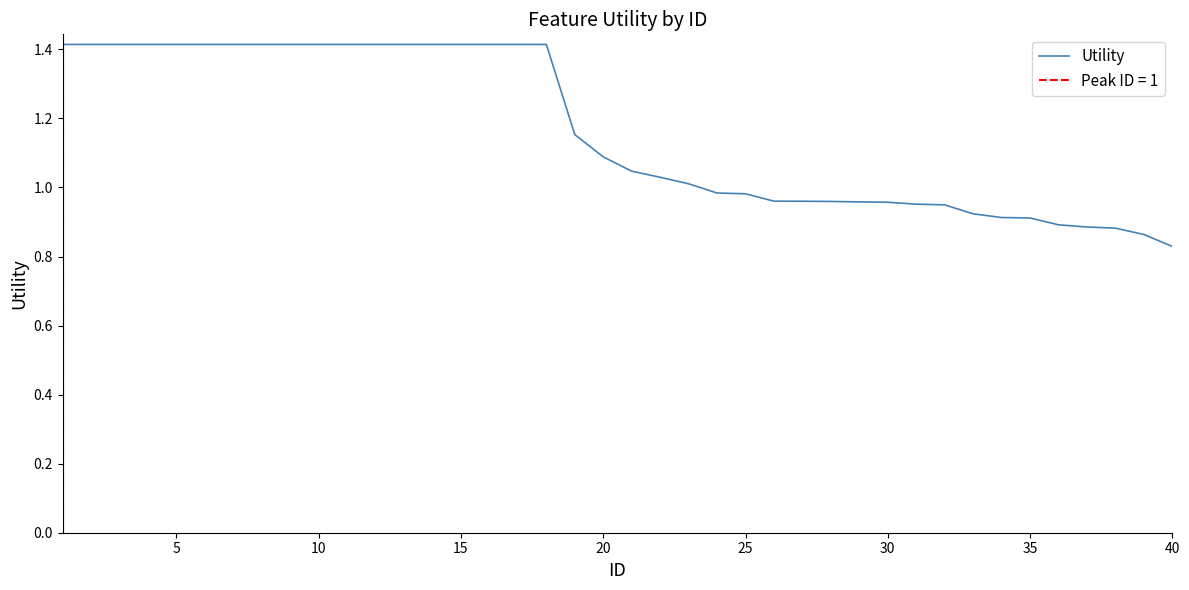

Which category has the lowest value in the Utility series?

40